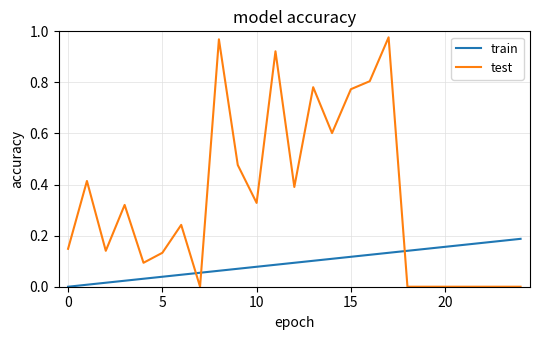

Which series has the largest range (max minus min)?

test